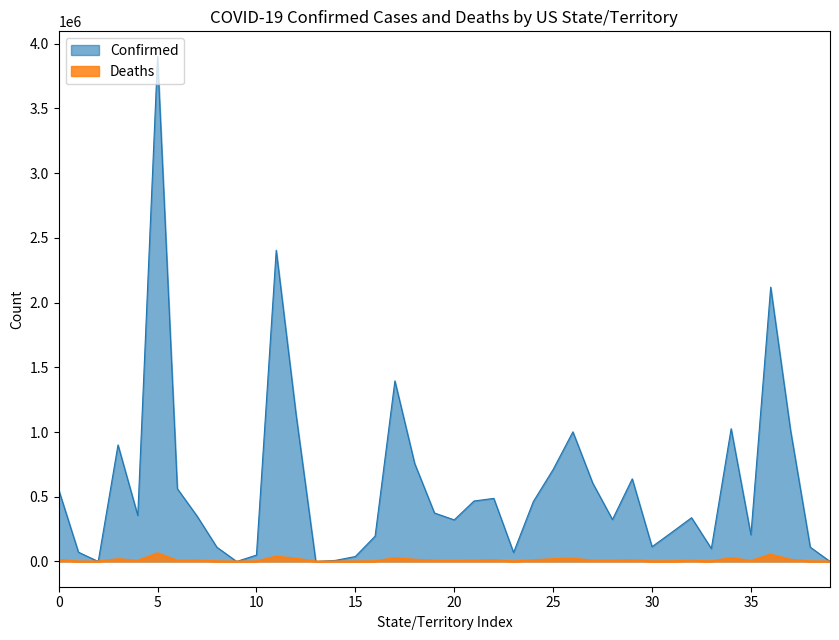

Which series has the largest range (max minus min)?

Confirmed